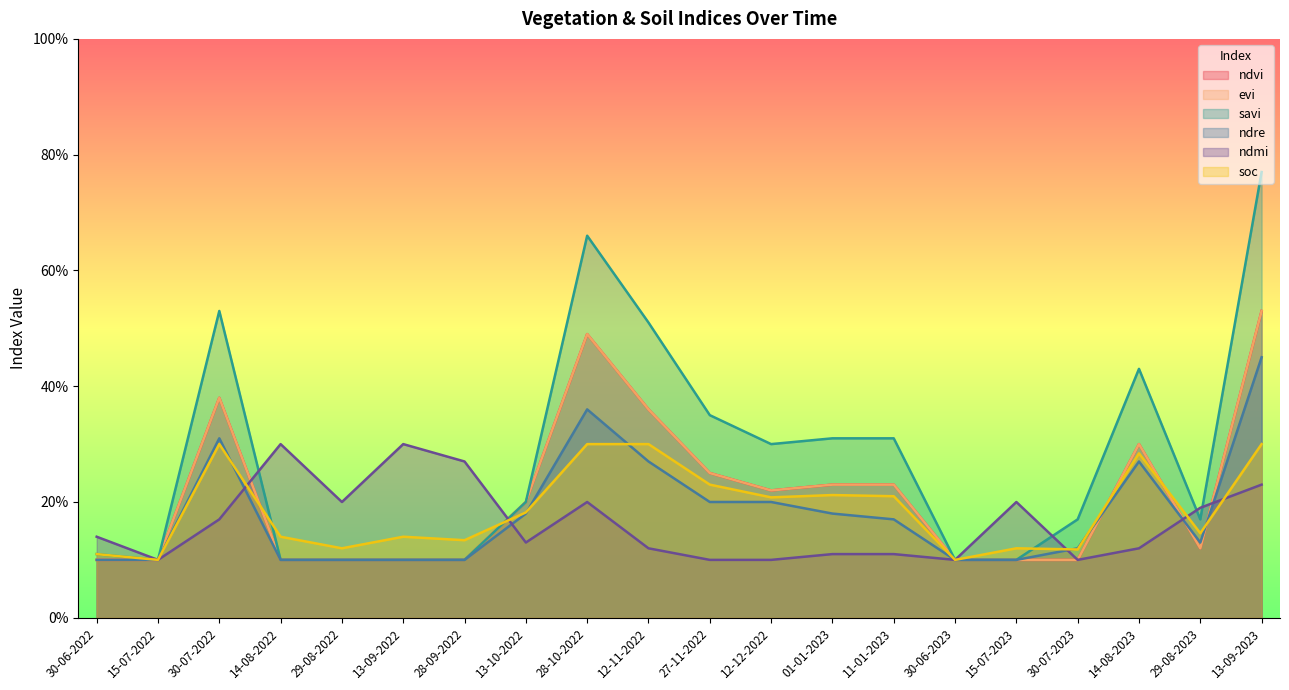

Which series has the widest spread of values?

savi